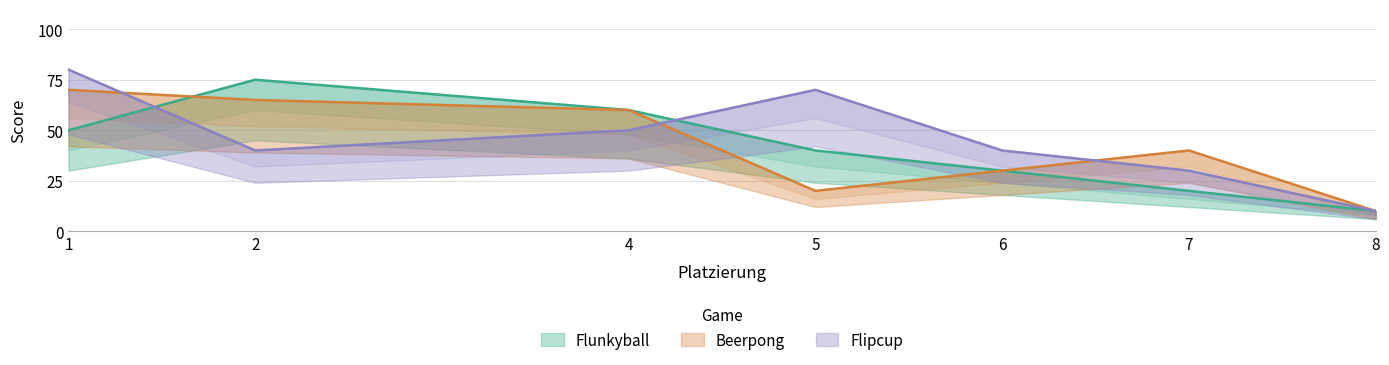

What is the difference between the second highest and second lowest values in the Beerpong series?

45